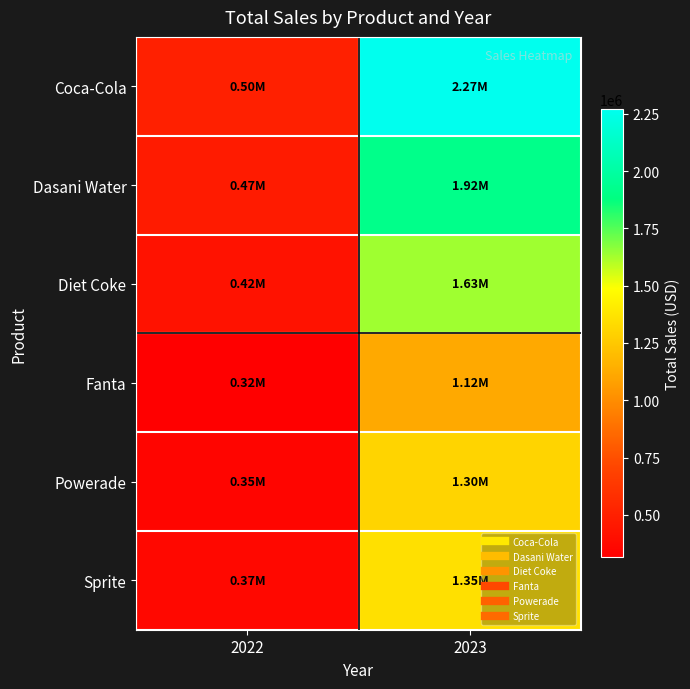

Which series has the largest range (max minus min)?

Coca-Cola